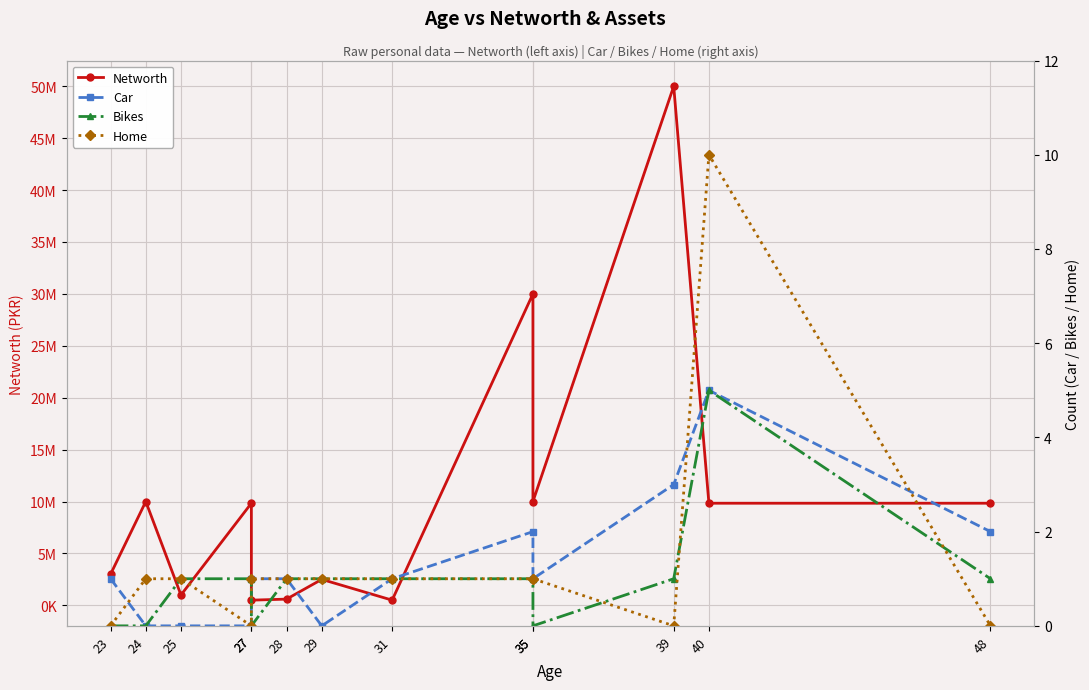

Rank the categories by Car value from lowest to highest.

24, 25, 27, 29, 23, 27, 28, 31, 35, 35, 48, 39, 40